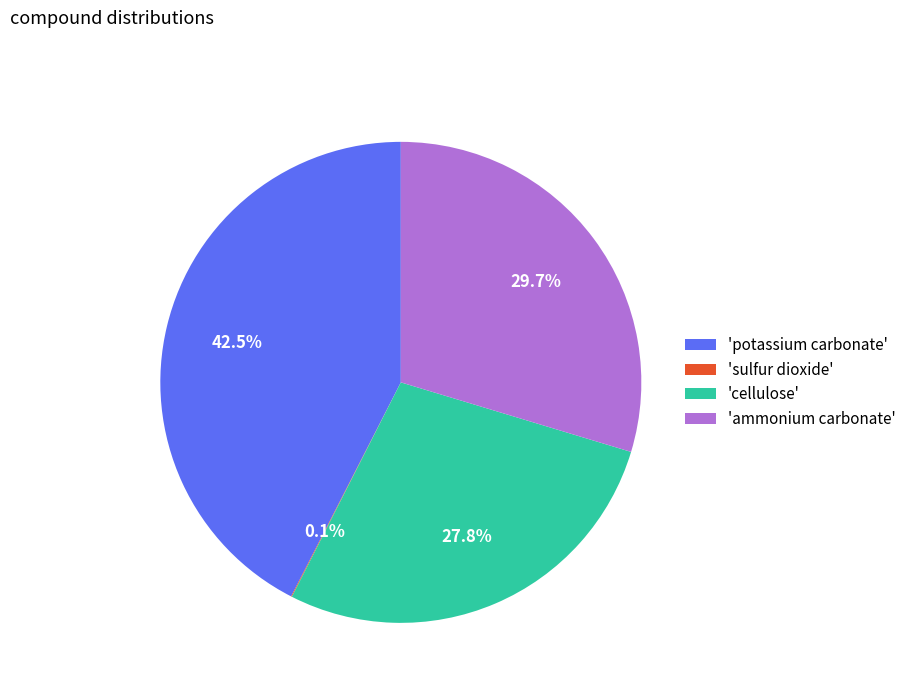

What is the ratio of the value at 'potassium carbonate' to the value at 'ammonium carbonate'?

1.4